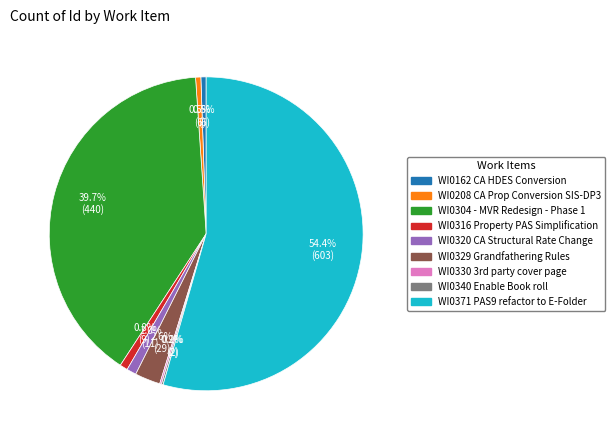

Which category has the biggest portion of the pie?

WI0371 PAS9 refactor to E-Folder